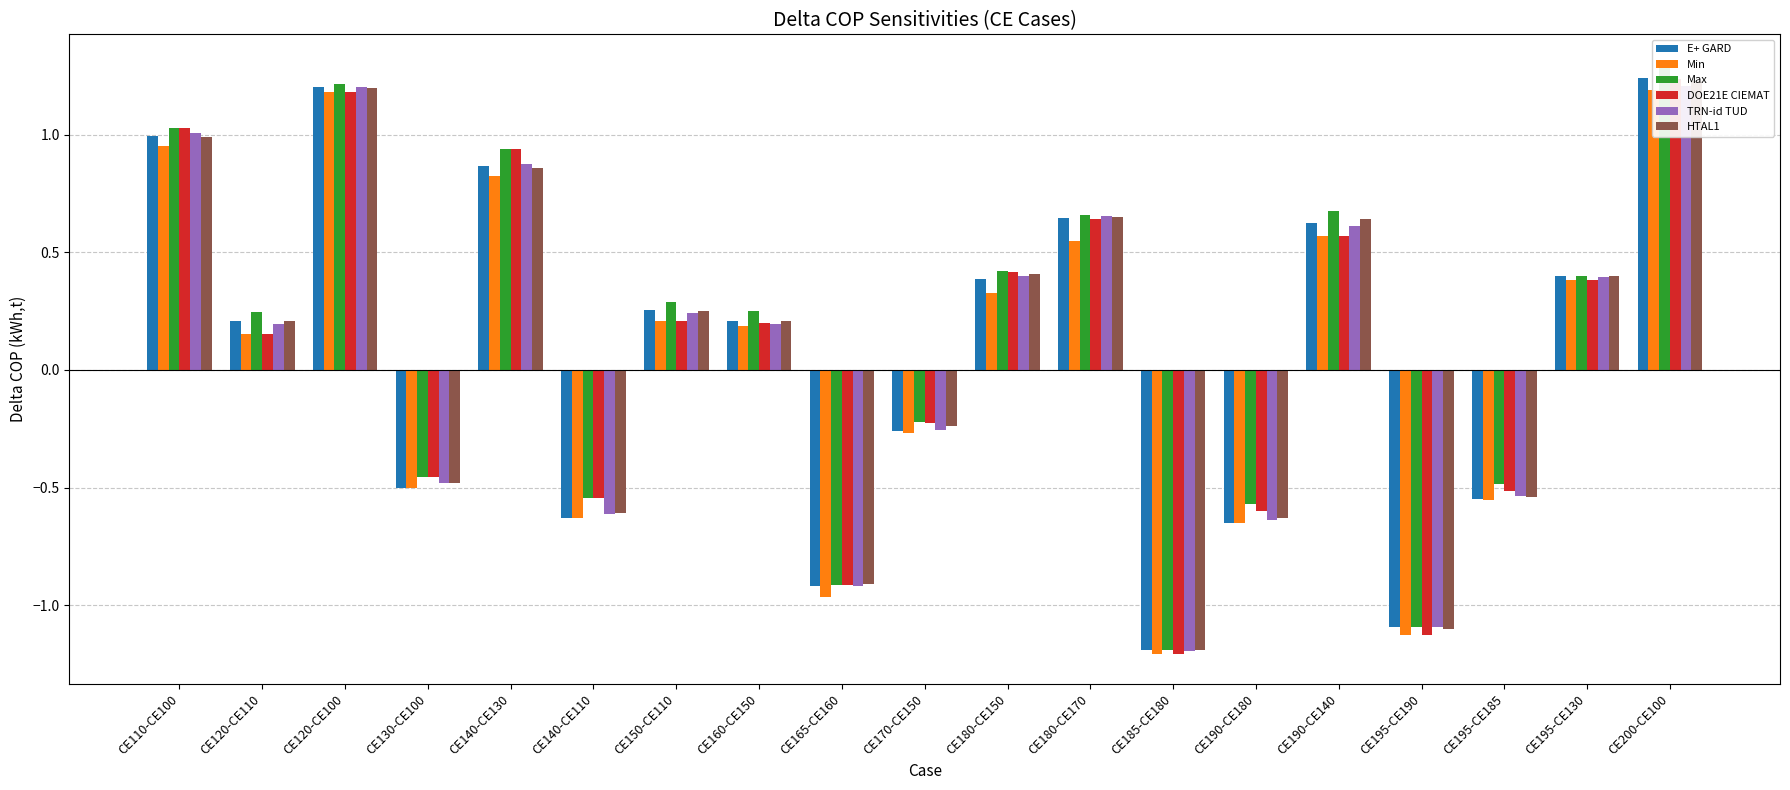

Which series has the largest total across all categories?

Max